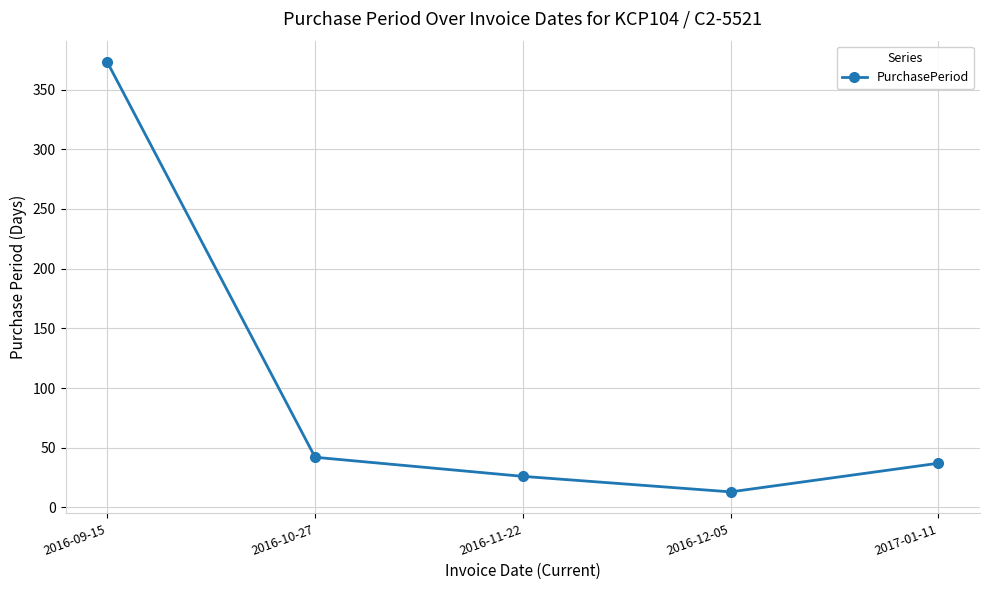

Is it true that the value at 2017-01-11 is 37?

True